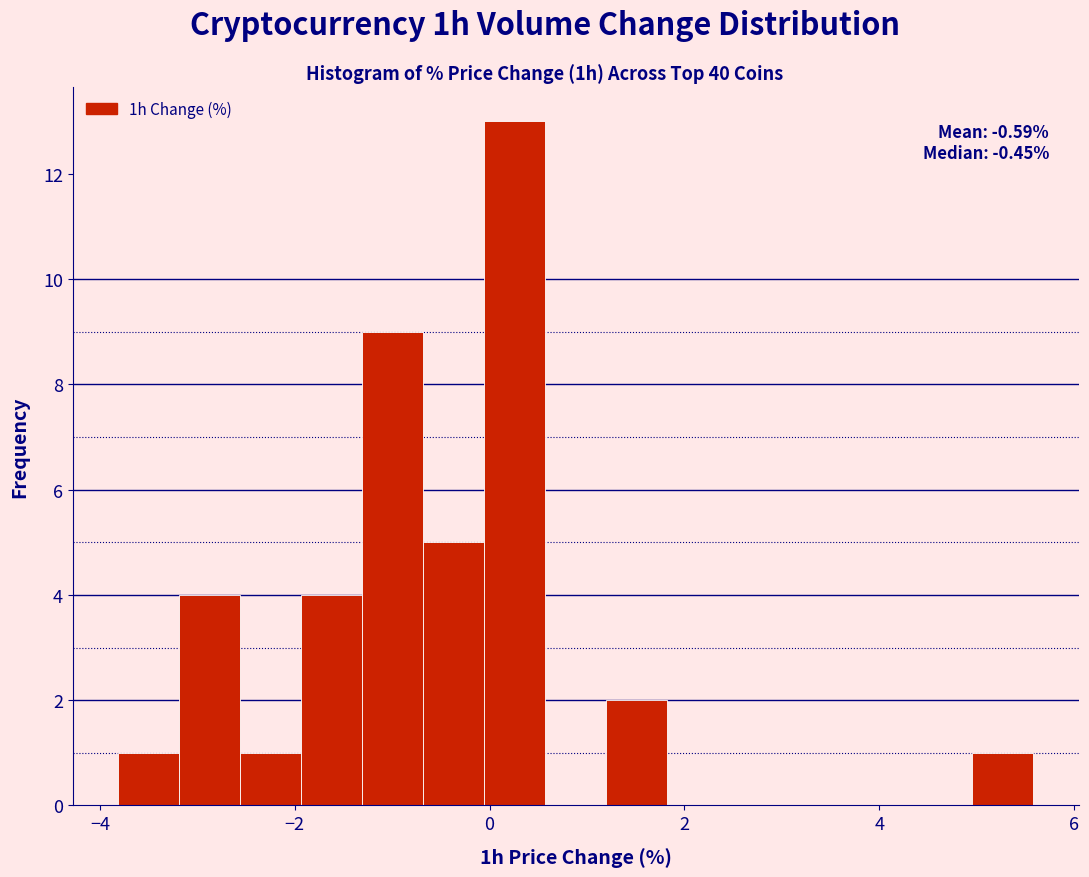

Around what value on the x-axis is the tallest bar? Give the approximate position of its centre, as read against the axis.

0.2